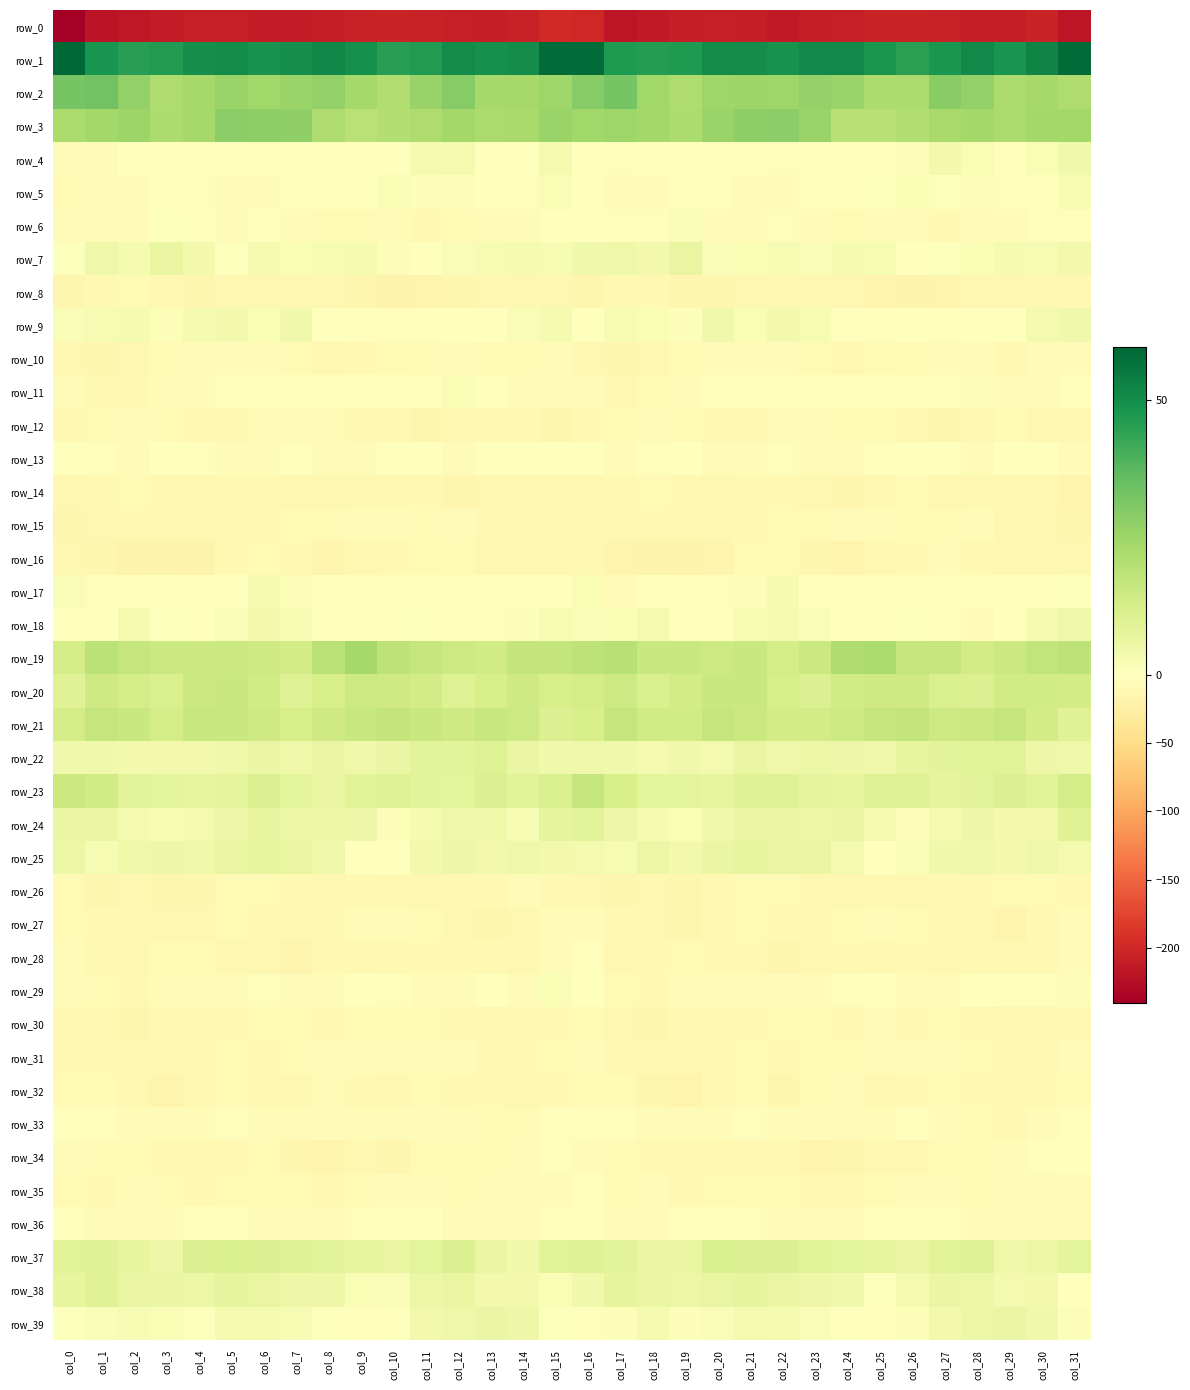

Is it true that row_10 equals -5.8 at col_31?

False